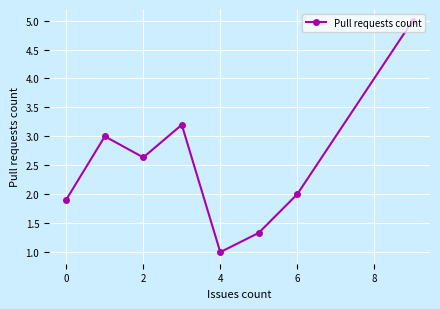

What is the value of the 7th point from the left?

2.0